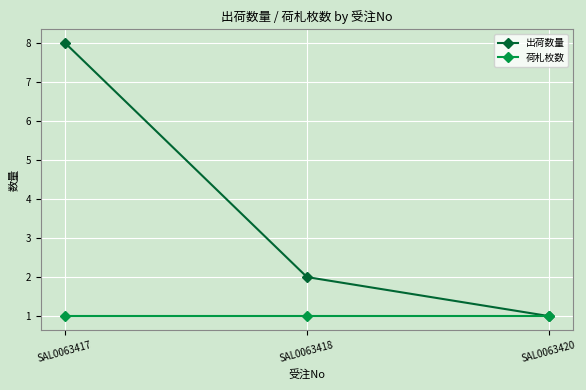

Is this an area chart (filled region under the line)?

No